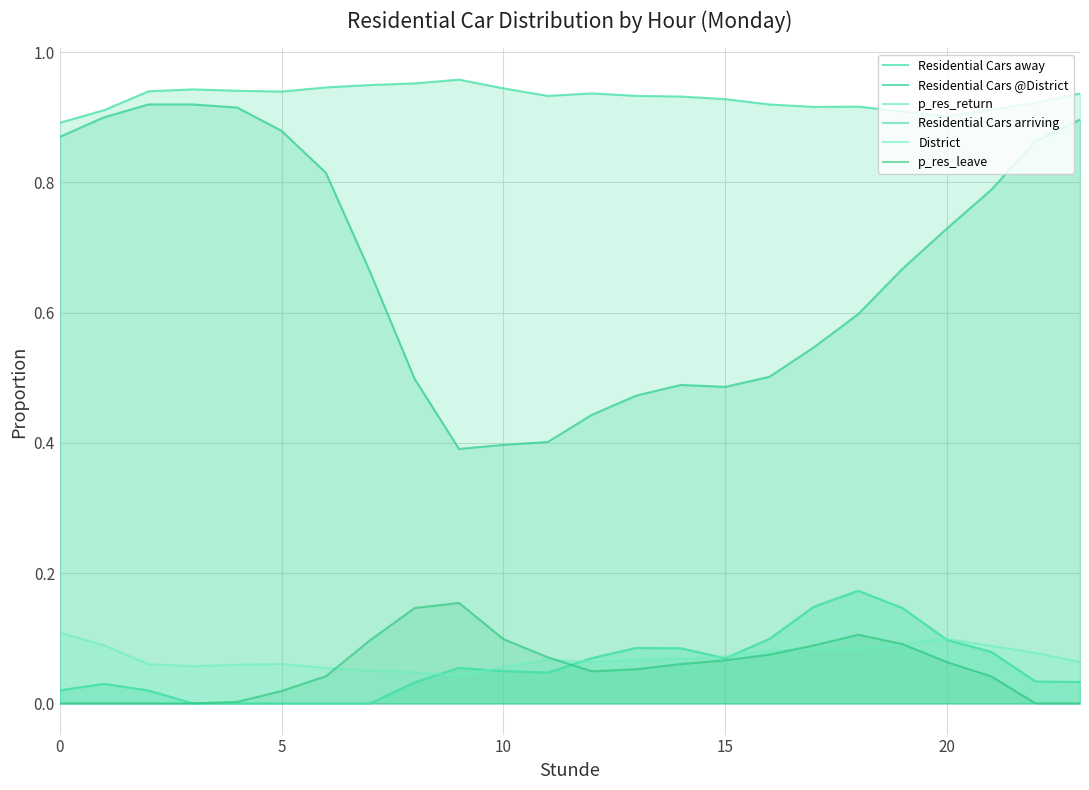

True or false: Residential Cars away has more than 2 points higher than both neighbors.

True